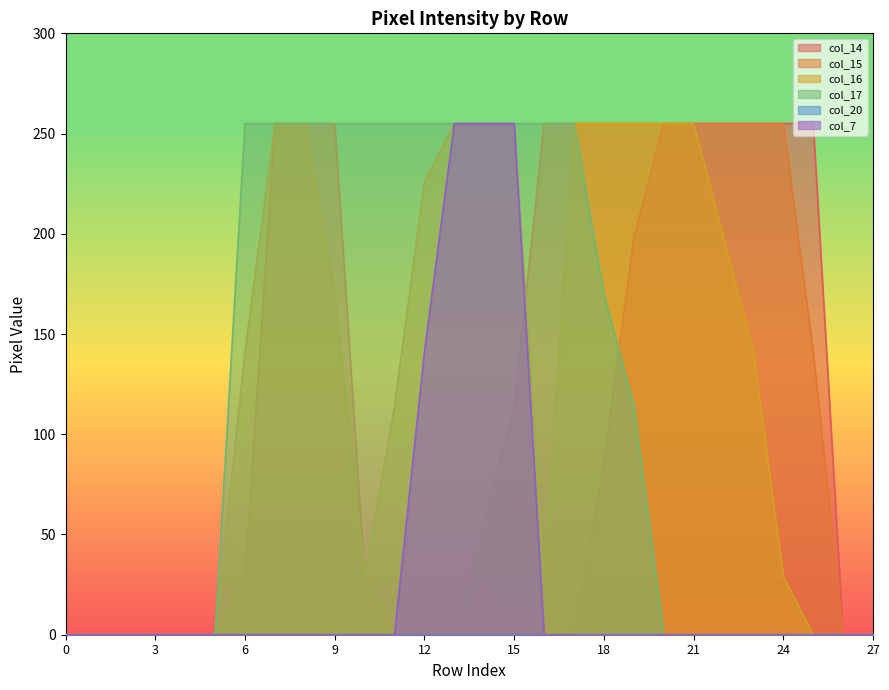

Count the number of data series in this chart.

6